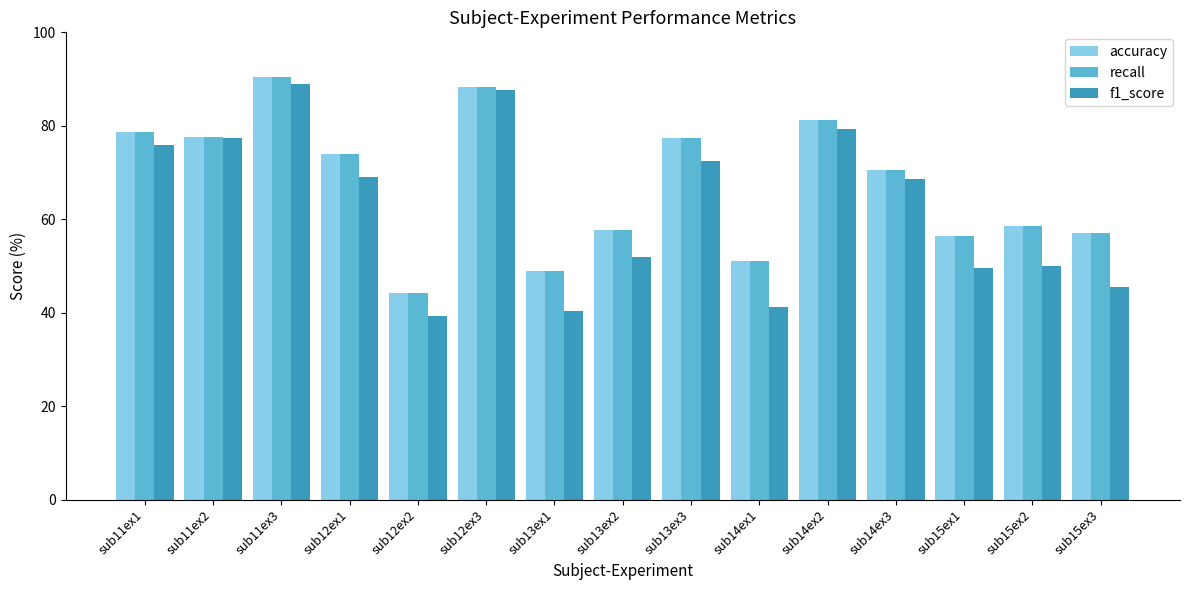

Read the accuracy value at sub15ex1.

56.5